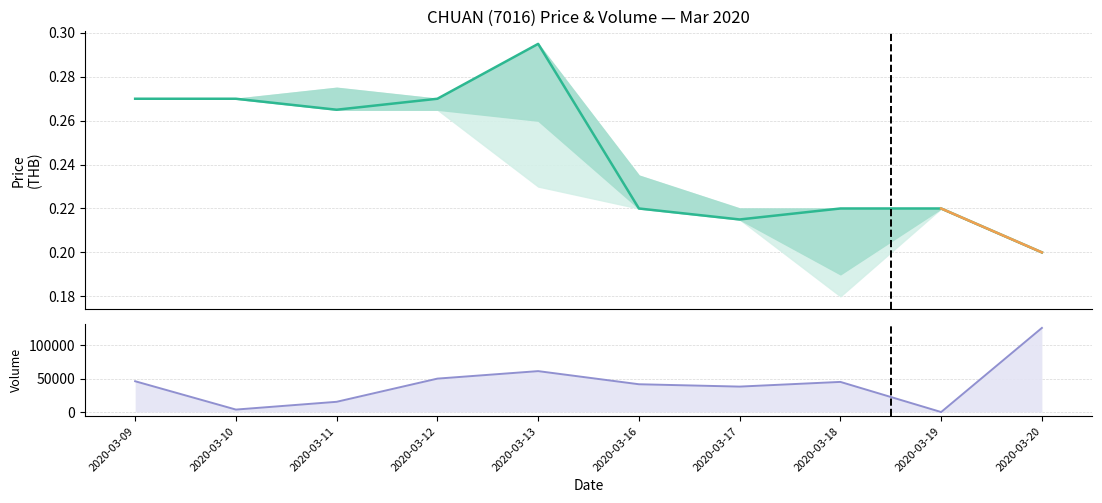

List the labels in order of close value, largest first.

2020-03-13, 2020-03-09, 2020-03-10, 2020-03-12, 2020-03-11, 2020-03-16, 2020-03-18, 2020-03-19, 2020-03-17, 2020-03-20